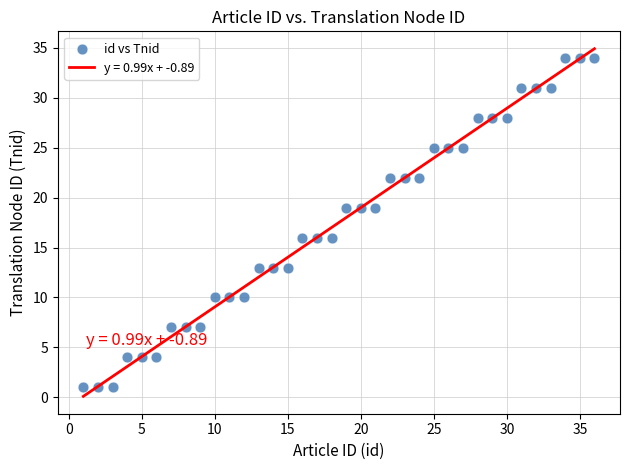

What is the range of X values (max minus min)?

35